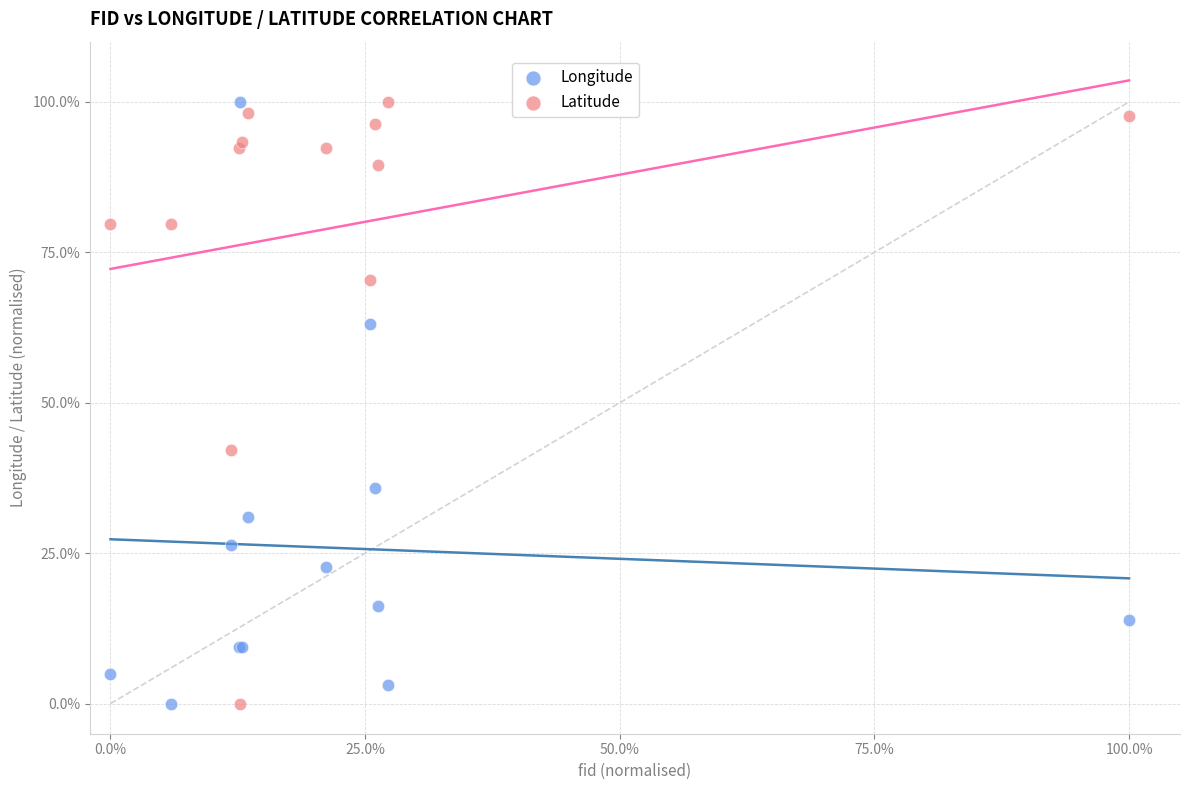

What are all the series names shown in the legend?

Longitude, Latitude